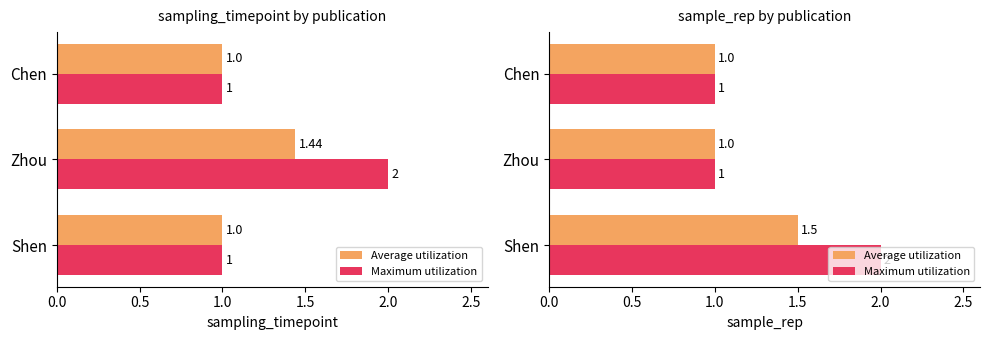

Between Chen and Zhou, which is larger?

Chen